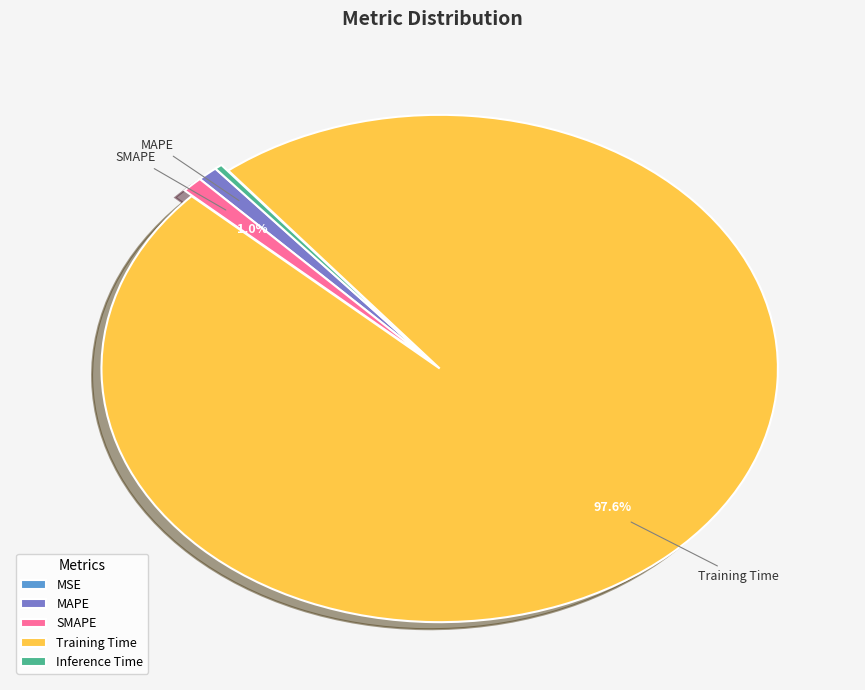

What is the majority slice?

Training Time